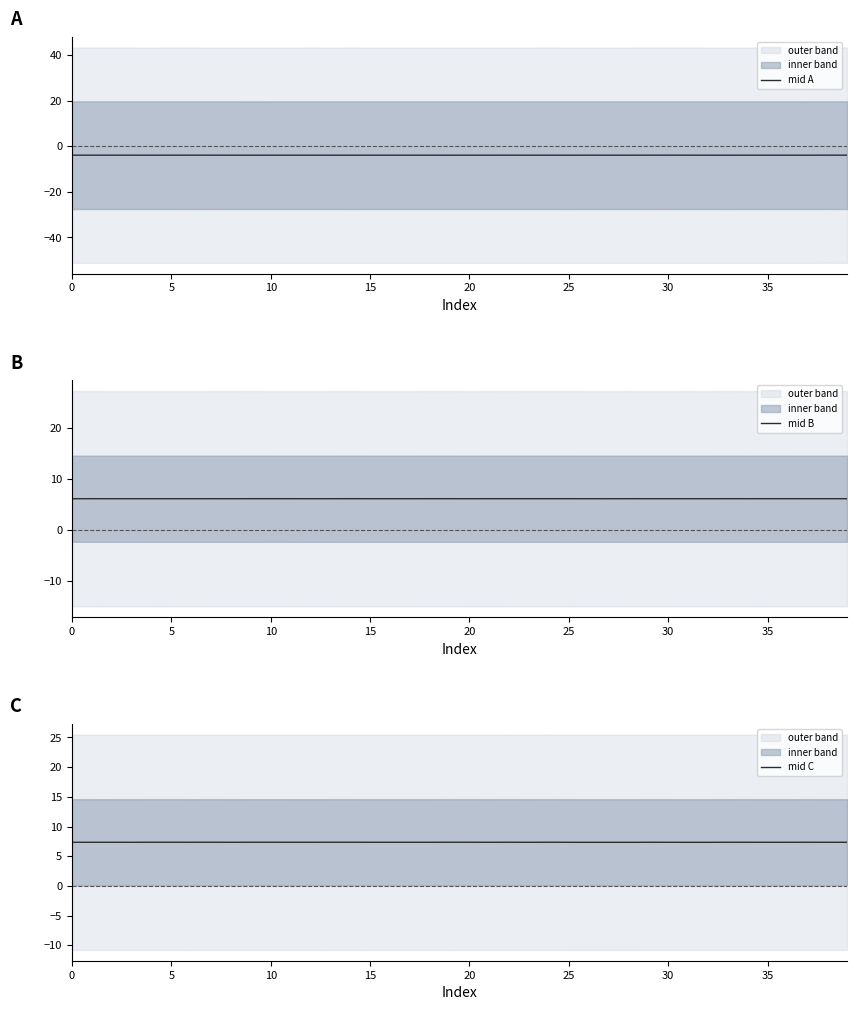

Which series has the largest total across all categories?

mid C